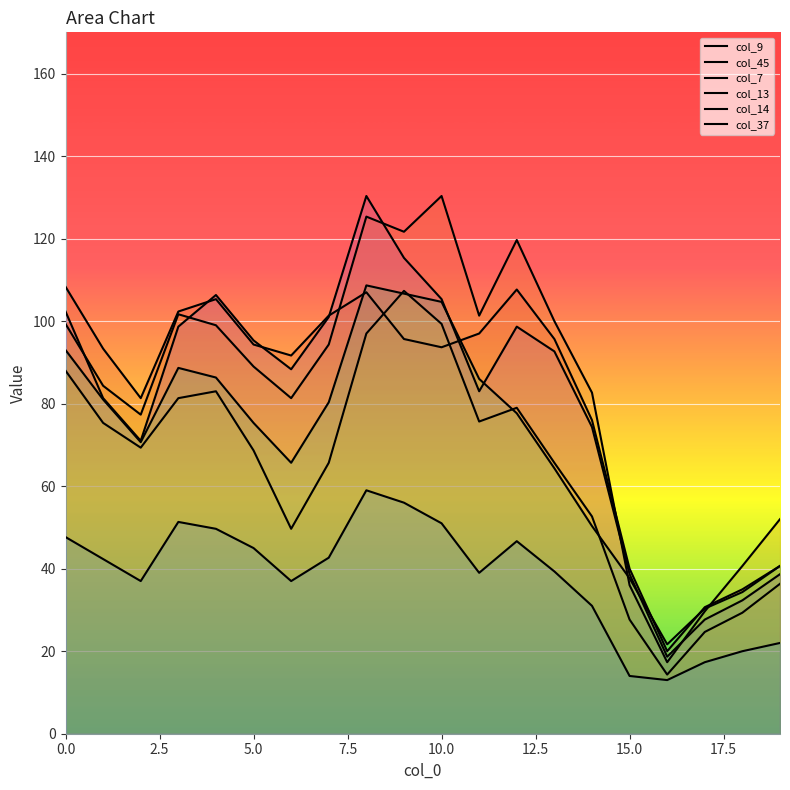

At 2.5, list the series in order from smallest to largest.

col_14, col_7, col_13, col_37, col_45, col_9